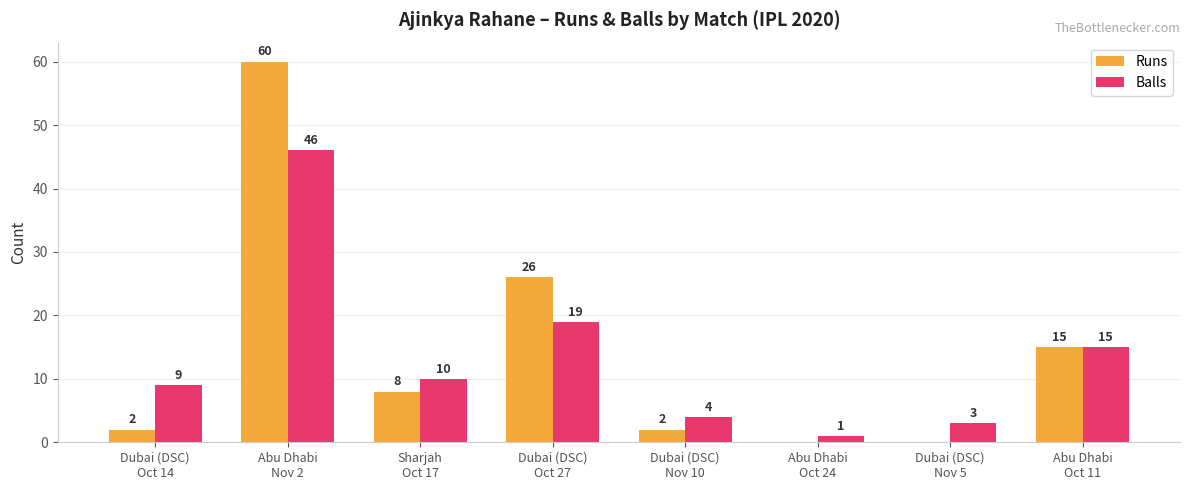

What is the sum of all Runs values?

113